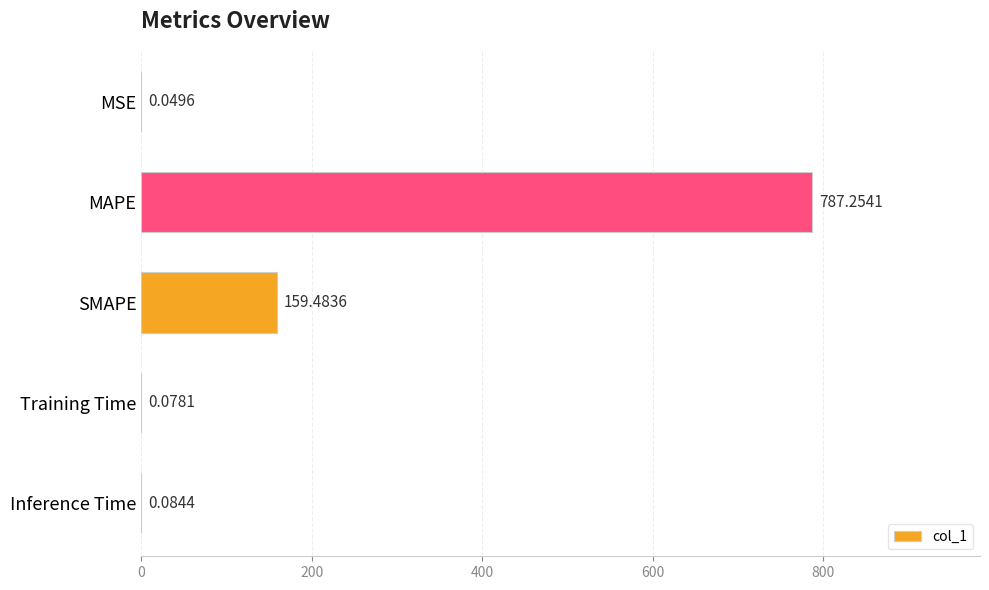

What is the average value?

189.4